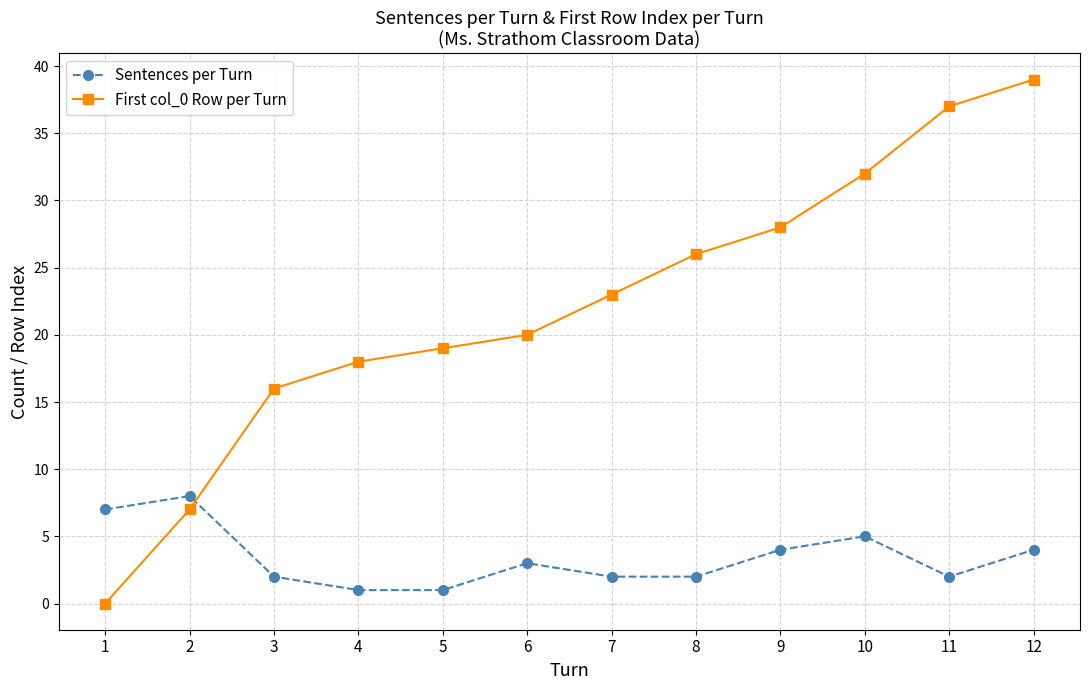

At which category does the chart reach its minimum across all series?

1